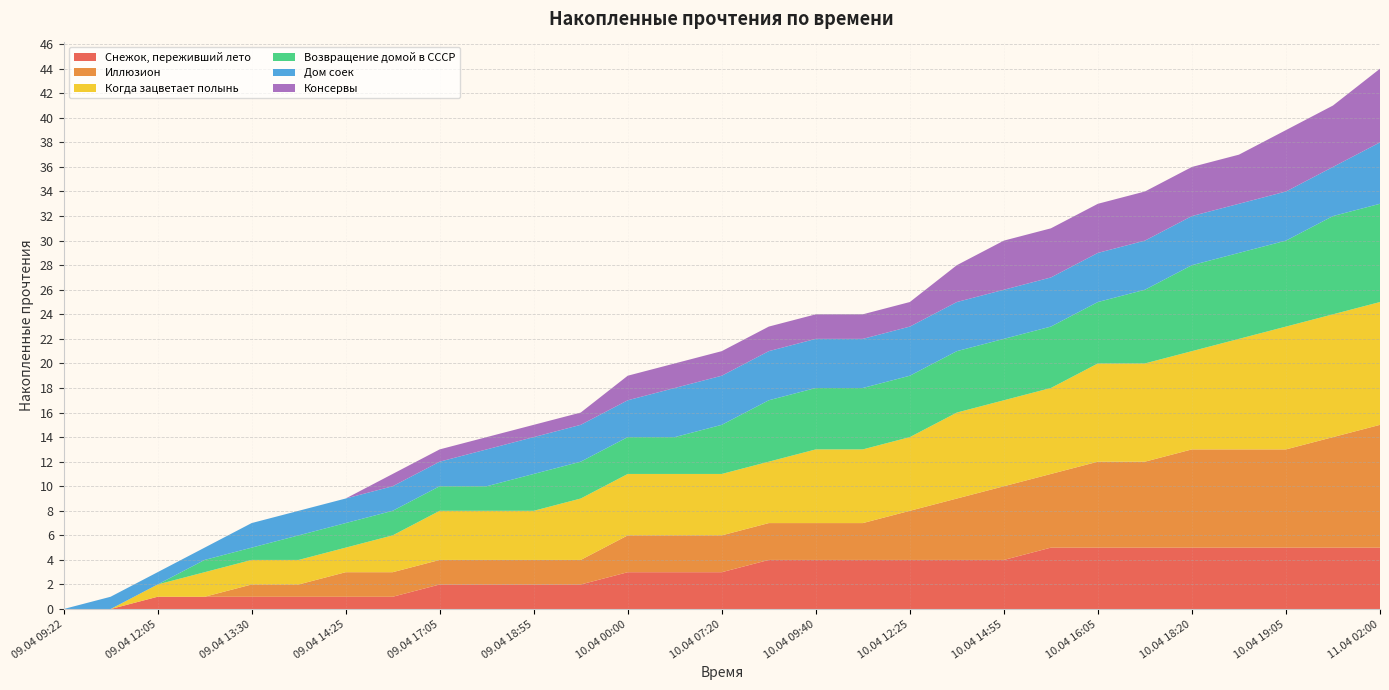

Reading right to left, what are all the values shown in this chart?

Снежок, переживший лето: 11.04 02:00=5	10.04 21:25=5	10.04 19:05=5	10.04 18:25=5	10.04 18:20=5	10.04 17:25=5	10.04 16:05=5	10.04 15:05=5	10.04 14:55=4	10.04 13:15=4	10.04 12:25=4	10.04 11:55=4	10.04 09:40=4	10.04 08:20=4	10.04 07:20=3	10.04 04:40=3	10.04 00:00=3	09.04 23:20=2	09.04 18:55=2	09.04 17:20=2	09.04 17:05=2	09.04 14:55=1	09.04 14:25=1	09.04 14:10=1	09.04 13:30=1	09.04 13:05=1	09.04 12:05=1	09.04 09:45=0	09.04 09:22=0
Иллюзион: 11.04 02:00=10	10.04 21:25=9	10.04 19:05=8	10.04 18:25=8	10.04 18:20=8	10.04 17:25=7	10.04 16:05=7	10.04 15:05=6	10.04 14:55=6	10.04 13:15=5	10.04 12:25=4	10.04 11:55=3	10.04 09:40=3	10.04 08:20=3	10.04 07:20=3	10.04 04:40=3	10.04 00:00=3	09.04 23:20=2	09.04 18:55=2	09.04 17:20=2	09.04 17:05=2	09.04 14:55=2	09.04 14:25=2	09.04 14:10=1	09.04 13:30=1	09.04 13:05=0	09.04 12:05=0	09.04 09:45=0	09.04 09:22=0
Когда зацветает полынь: 11.04 02:00=10	10.04 21:25=10	10.04 19:05=10	10.04 18:25=9	10.04 18:20=8	10.04 17:25=8	10.04 16:05=8	10.04 15:05=7	10.04 14:55=7	10.04 13:15=7	10.04 12:25=6	10.04 11:55=6	10.04 09:40=6	10.04 08:20=5	10.04 07:20=5	10.04 04:40=5	10.04 00:00=5	09.04 23:20=5	09.04 18:55=4	09.04 17:20=4	09.04 17:05=4	09.04 14:55=3	09.04 14:25=2	09.04 14:10=2	09.04 13:30=2	09.04 13:05=2	09.04 12:05=1	09.04 09:45=0	09.04 09:22=0
Возвращение домой в СССР: 11.04 02:00=8	10.04 21:25=8	10.04 19:05=7	10.04 18:25=7	10.04 18:20=7	10.04 17:25=6	10.04 16:05=5	10.04 15:05=5	10.04 14:55=5	10.04 13:15=5	10.04 12:25=5	10.04 11:55=5	10.04 09:40=5	10.04 08:20=5	10.04 07:20=4	10.04 04:40=3	10.04 00:00=3	09.04 23:20=3	09.04 18:55=3	09.04 17:20=2	09.04 17:05=2	09.04 14:55=2	09.04 14:25=2	09.04 14:10=2	09.04 13:30=1	09.04 13:05=1	09.04 12:05=0	09.04 09:45=0	09.04 09:22=0
Дом соек: 11.04 02:00=5	10.04 21:25=4	10.04 19:05=4	10.04 18:25=4	10.04 18:20=4	10.04 17:25=4	10.04 16:05=4	10.04 15:05=4	10.04 14:55=4	10.04 13:15=4	10.04 12:25=4	10.04 11:55=4	10.04 09:40=4	10.04 08:20=4	10.04 07:20=4	10.04 04:40=4	10.04 00:00=3	09.04 23:20=3	09.04 18:55=3	09.04 17:20=3	09.04 17:05=2	09.04 14:55=2	09.04 14:25=2	09.04 14:10=2	09.04 13:30=2	09.04 13:05=1	09.04 12:05=1	09.04 09:45=1	09.04 09:22=0
Консервы: 11.04 02:00=6	10.04 21:25=5	10.04 19:05=5	10.04 18:25=4	10.04 18:20=4	10.04 17:25=4	10.04 16:05=4	10.04 15:05=4	10.04 14:55=4	10.04 13:15=3	10.04 12:25=2	10.04 11:55=2	10.04 09:40=2	10.04 08:20=2	10.04 07:20=2	10.04 04:40=2	10.04 00:00=2	09.04 23:20=1	09.04 18:55=1	09.04 17:20=1	09.04 17:05=1	09.04 14:55=1	09.04 14:25=0	09.04 14:10=0	09.04 13:30=0	09.04 13:05=0	09.04 12:05=0	09.04 09:45=0	09.04 09:22=0